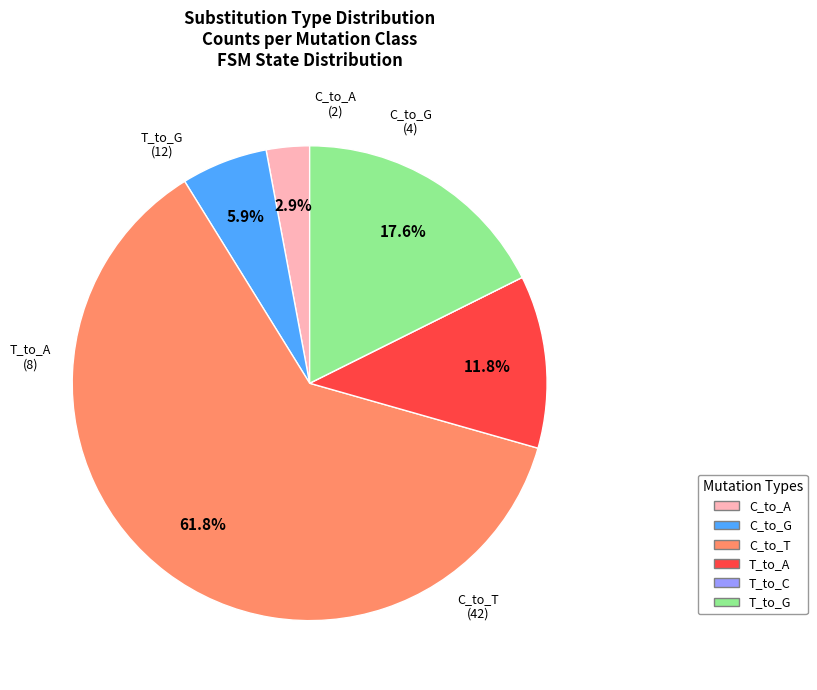

What percentage is NOT represented by T_to_A?

88.2%